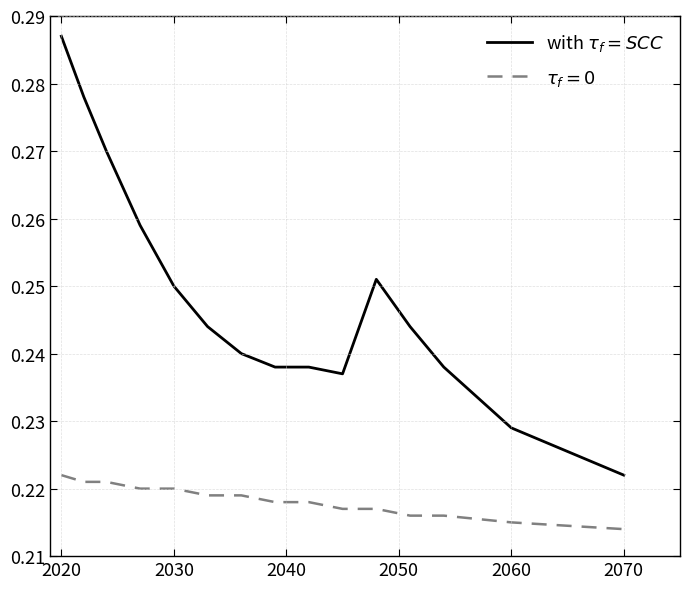

How many lines are shown in the chart?

2